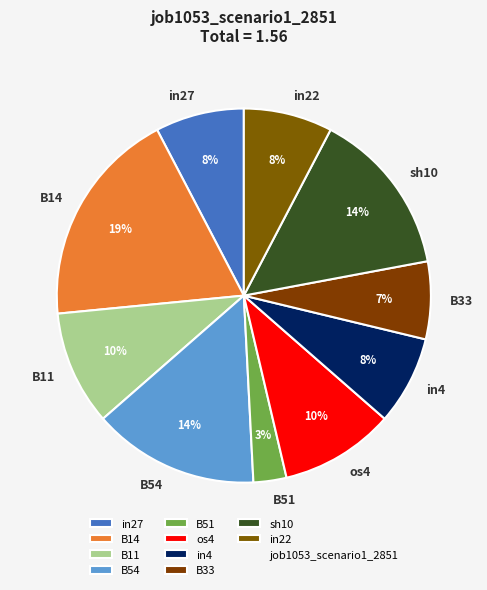

True or false: B11 accounts for 10% of the total.

True